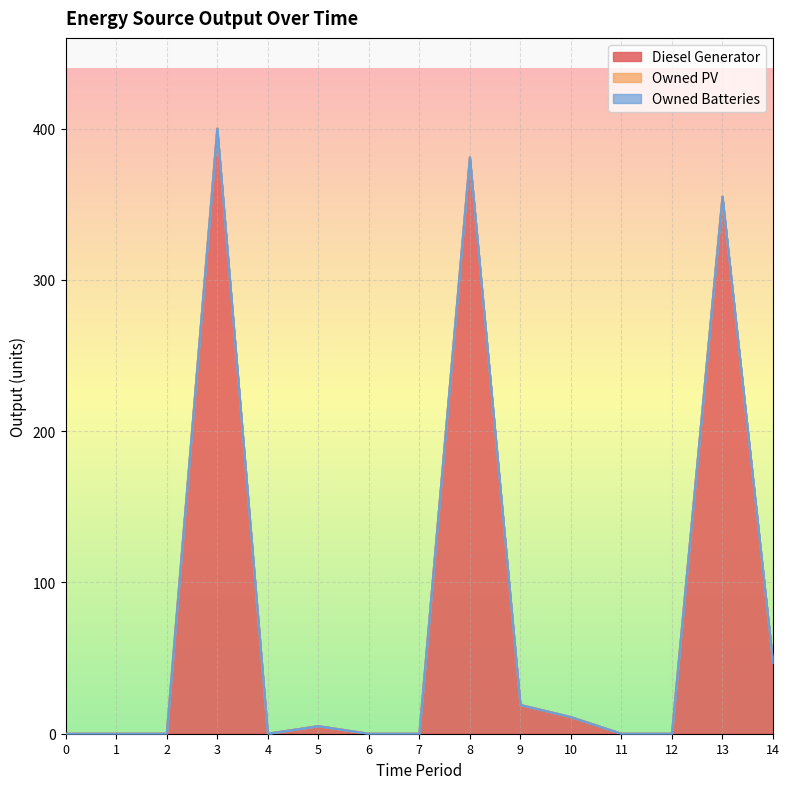

How many interior local valleys does the Diesel Generator series have?

1